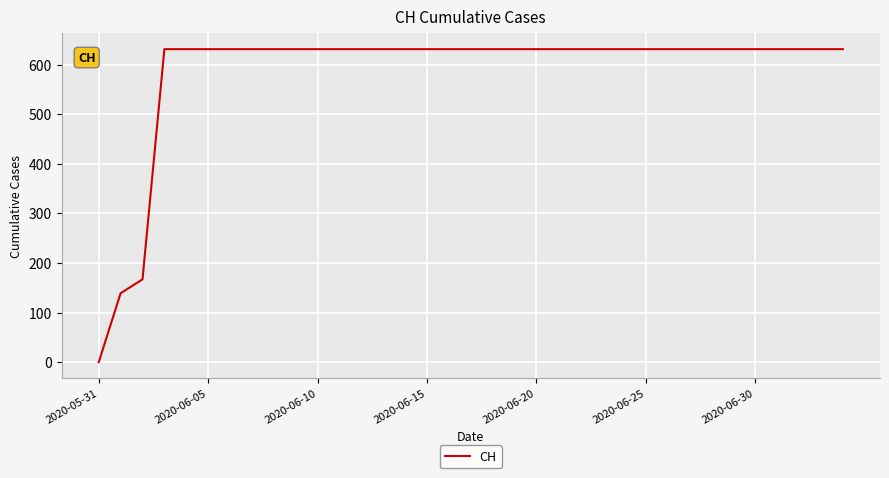

What is the difference between the maximum and minimum values?

631